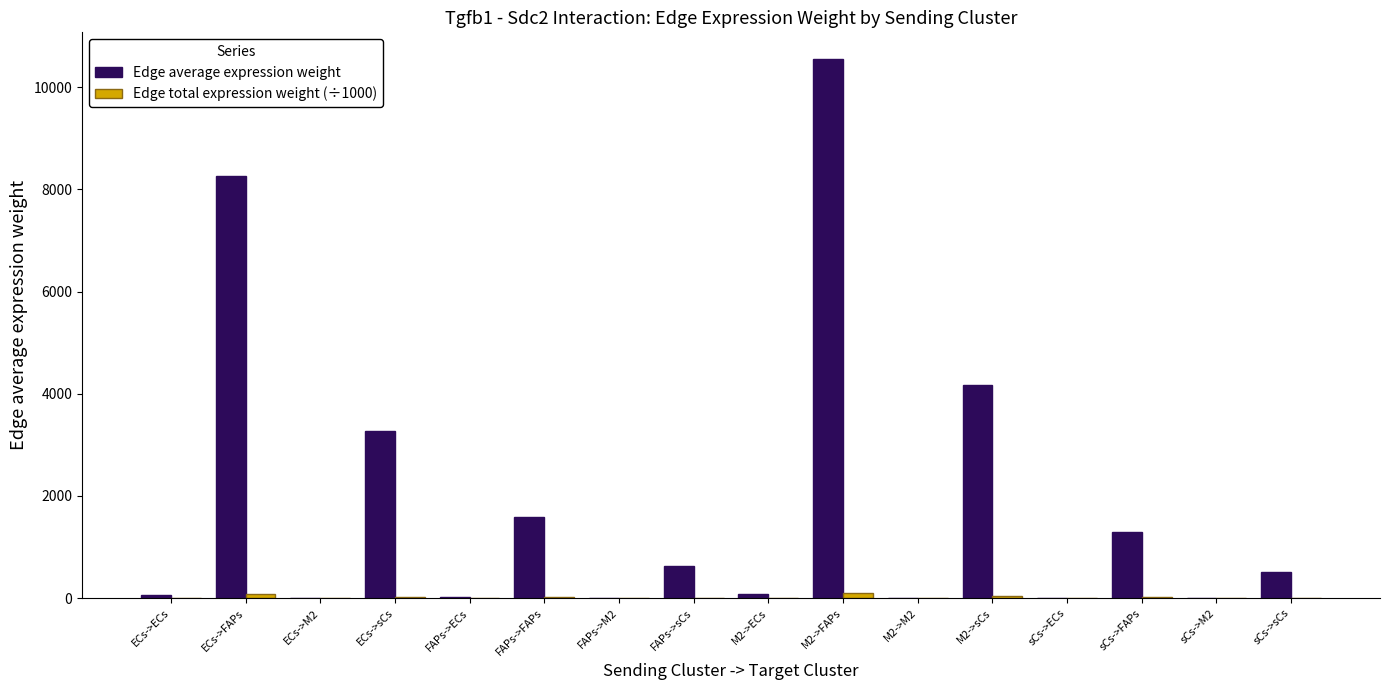

At which category is the sum across all series the highest?

M2->FAPs